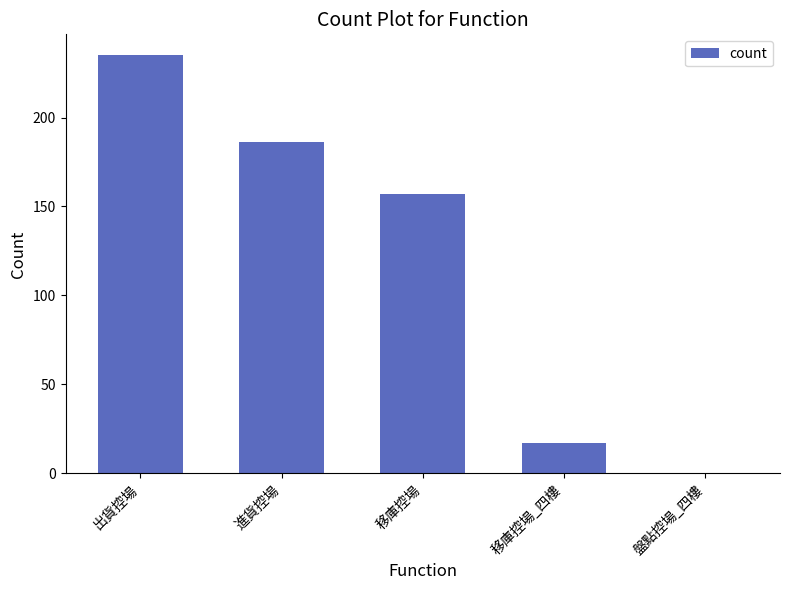

What is the sum of all values?

595